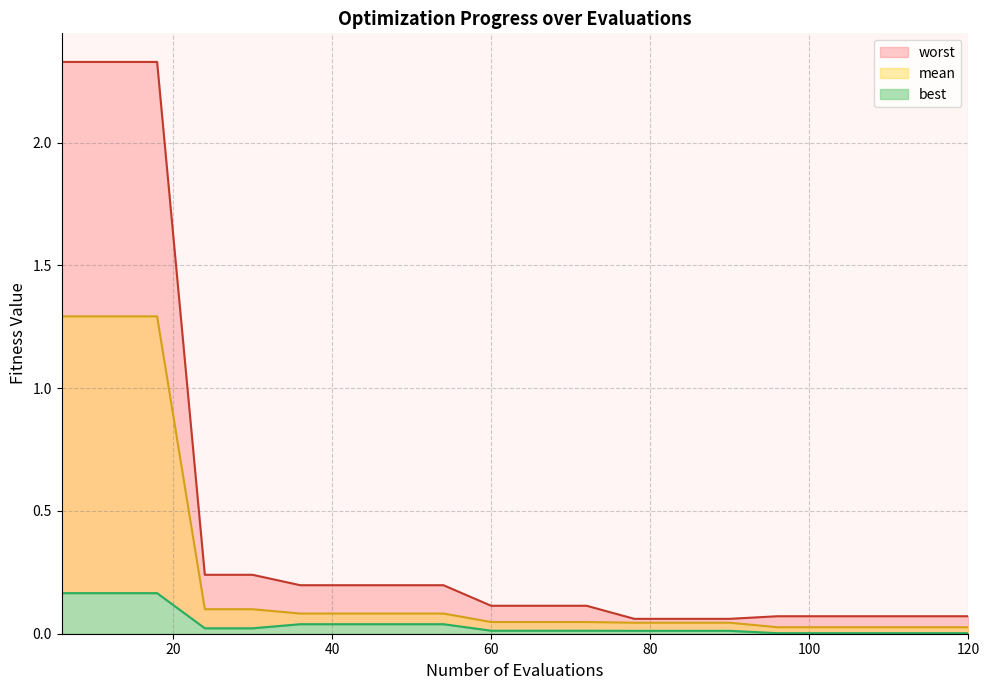

What is the difference between the maximum and minimum values in the mean series?

1.3